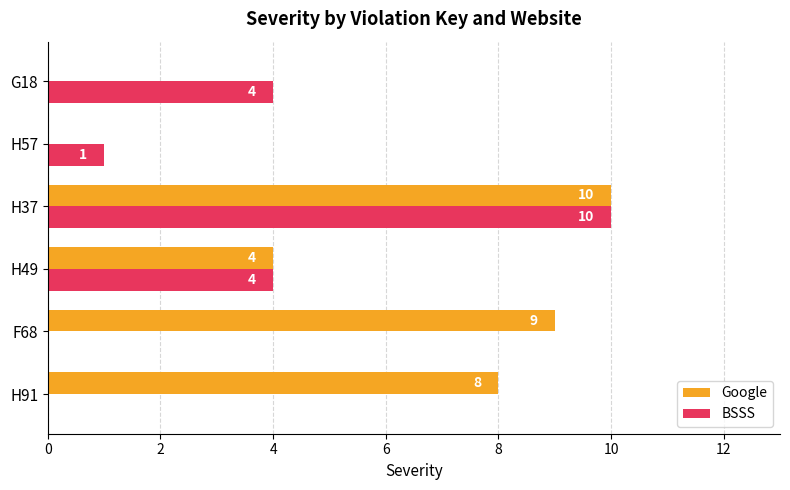

Between H49 and G18, which series saw the biggest shift?

Google